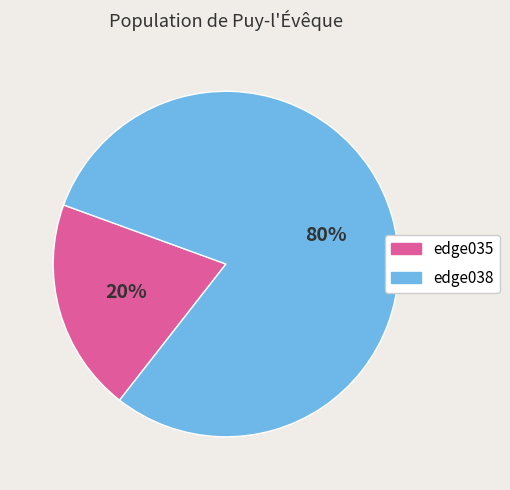

Does edge035 account for over 50% of the chart?

No